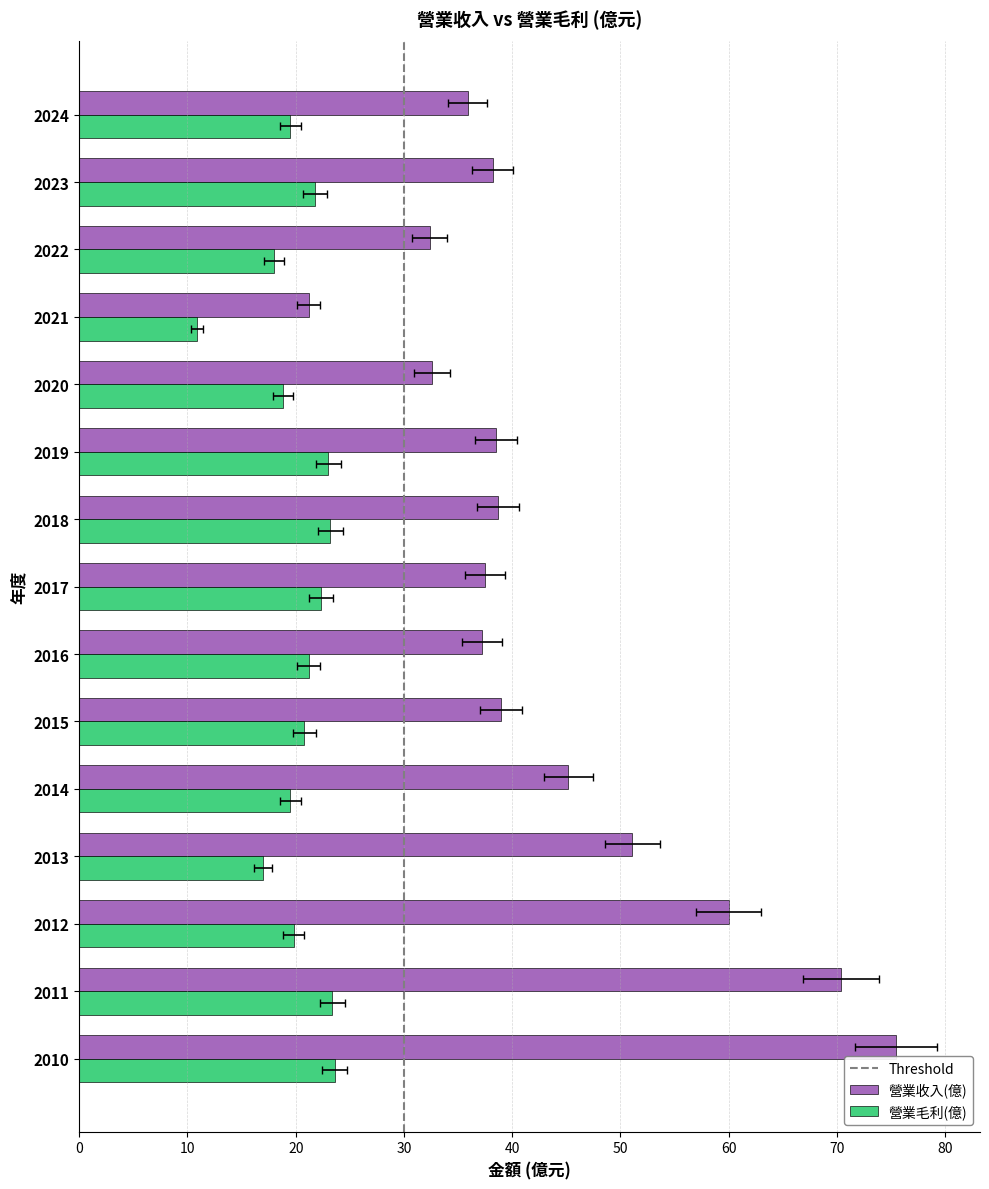

What is the difference between the maximum and minimum values in the 營業收入(億) series?

54.3